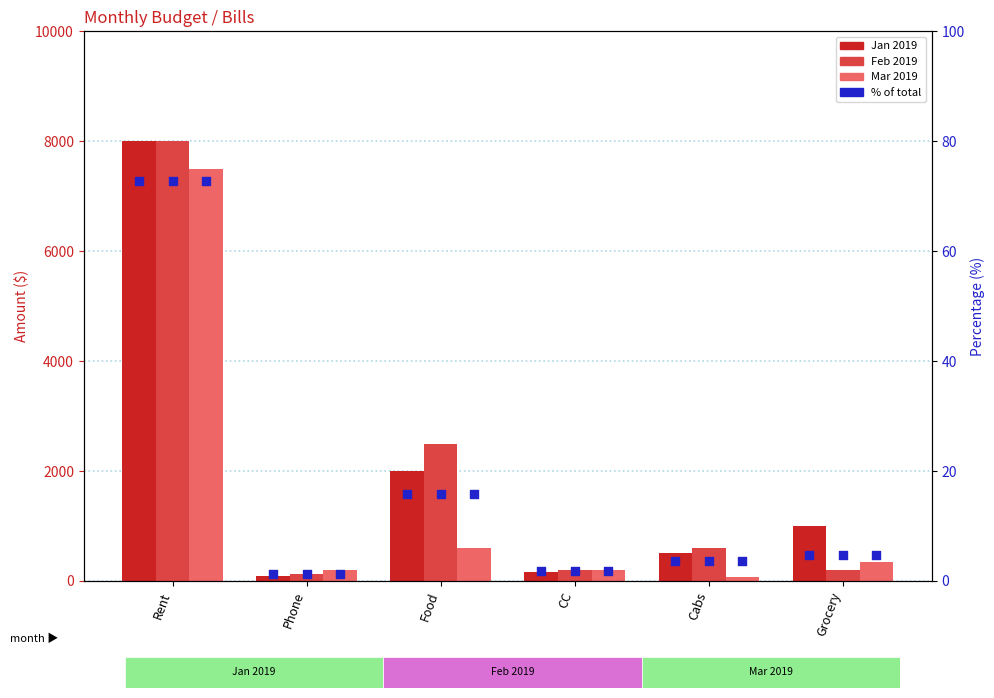

At which category is the sum across all series the highest?

Rent